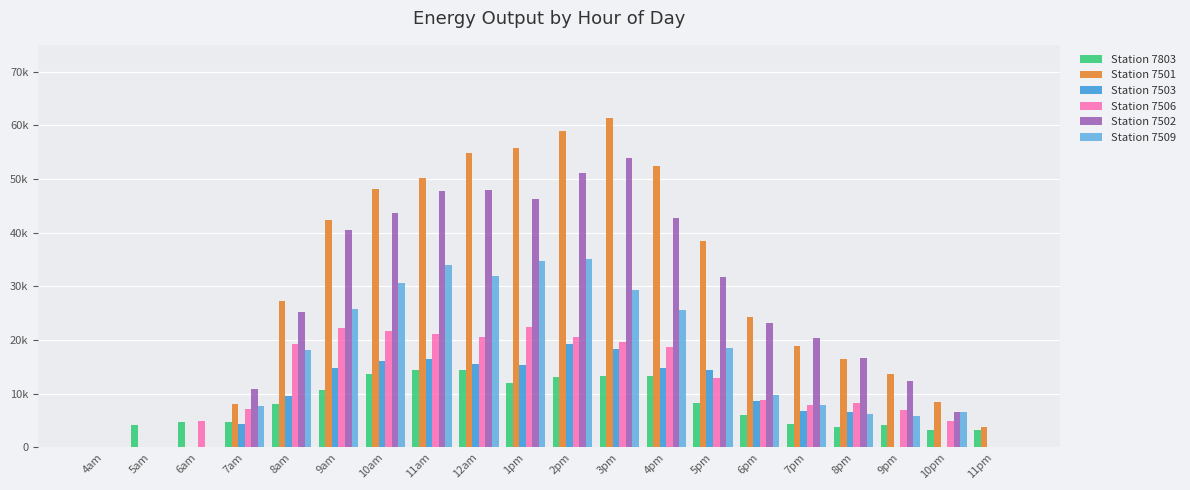

Are the bars horizontal?

No